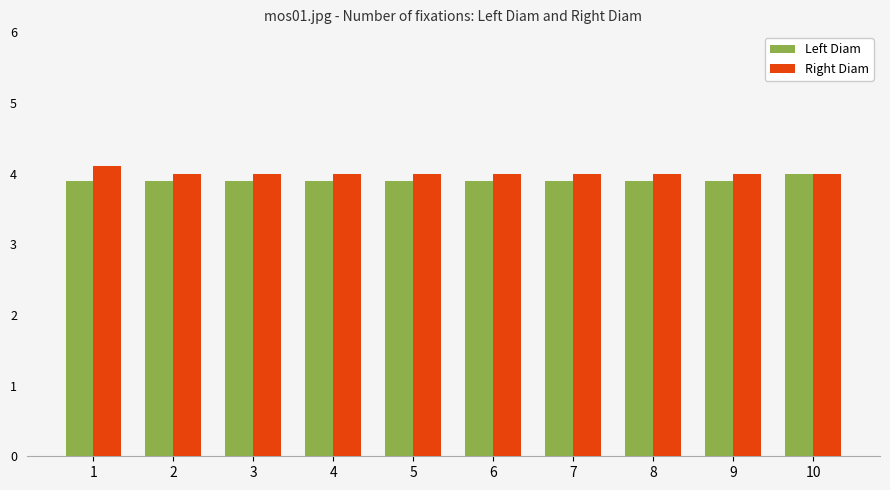

List the series in order of their overall mean, lowest first.

Left Diam, Right Diam